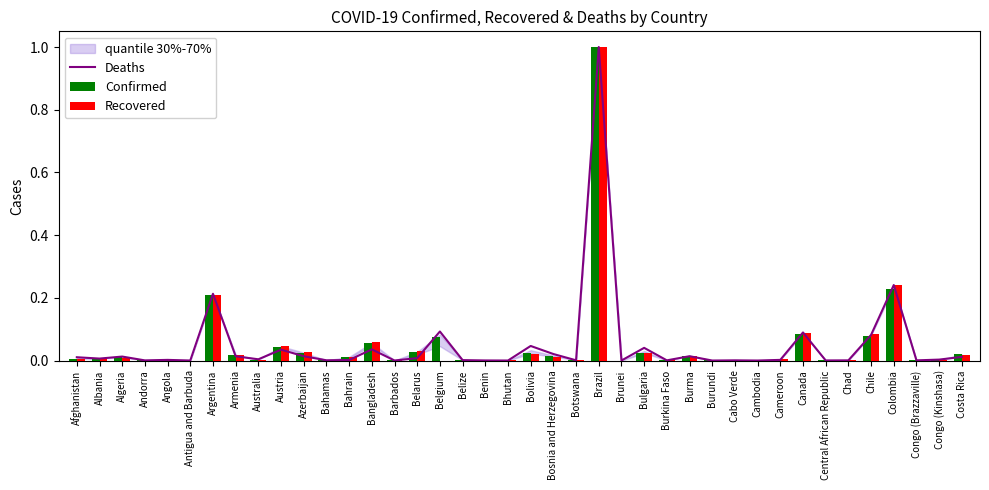

Which series has the widest spread of values?

Deaths